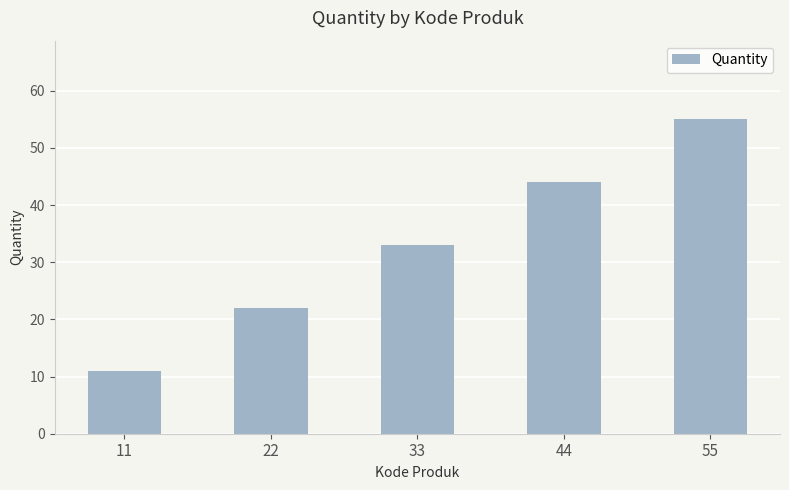

What is the sum of all values?

165